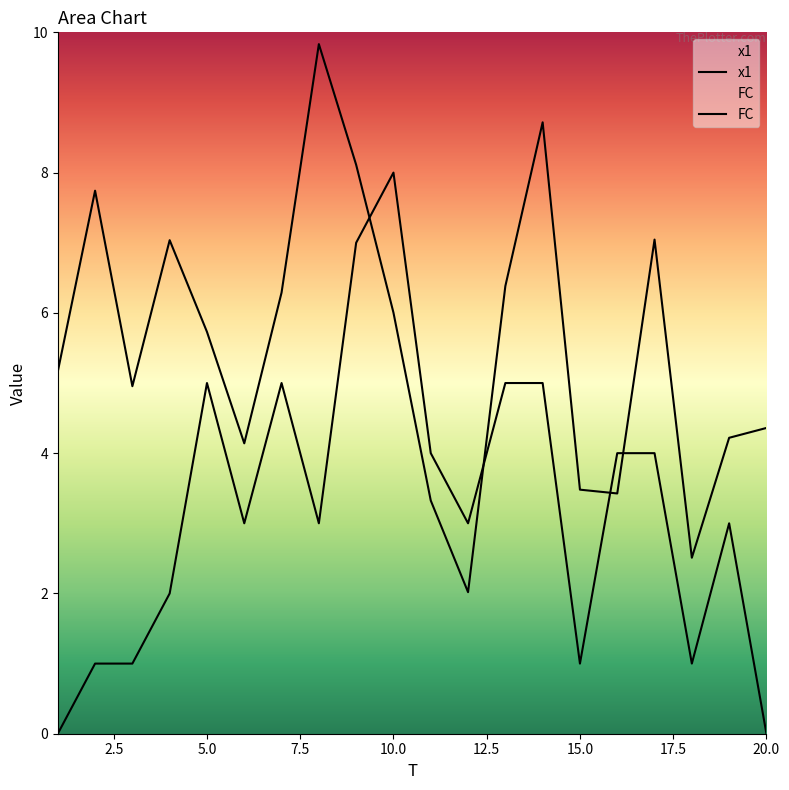

The value of FC at 2 is 1.0. True or false?

True